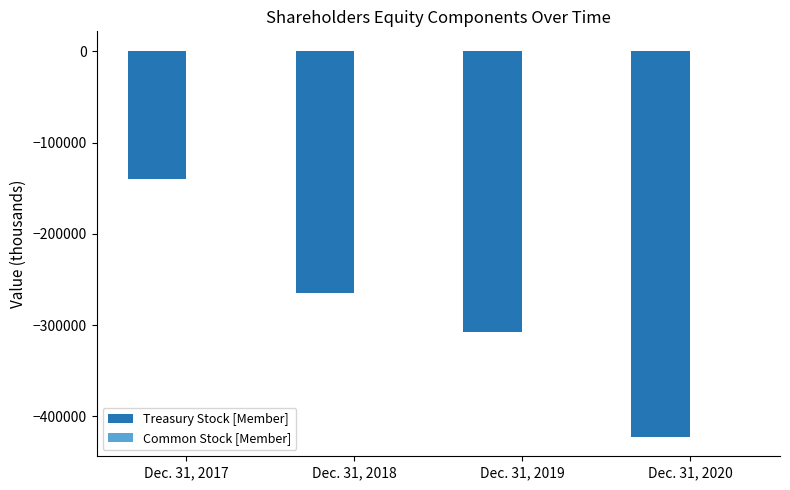

The value of Treasury Stock [Member] at Dec. 31, 2018 is -451028. True or false?

False